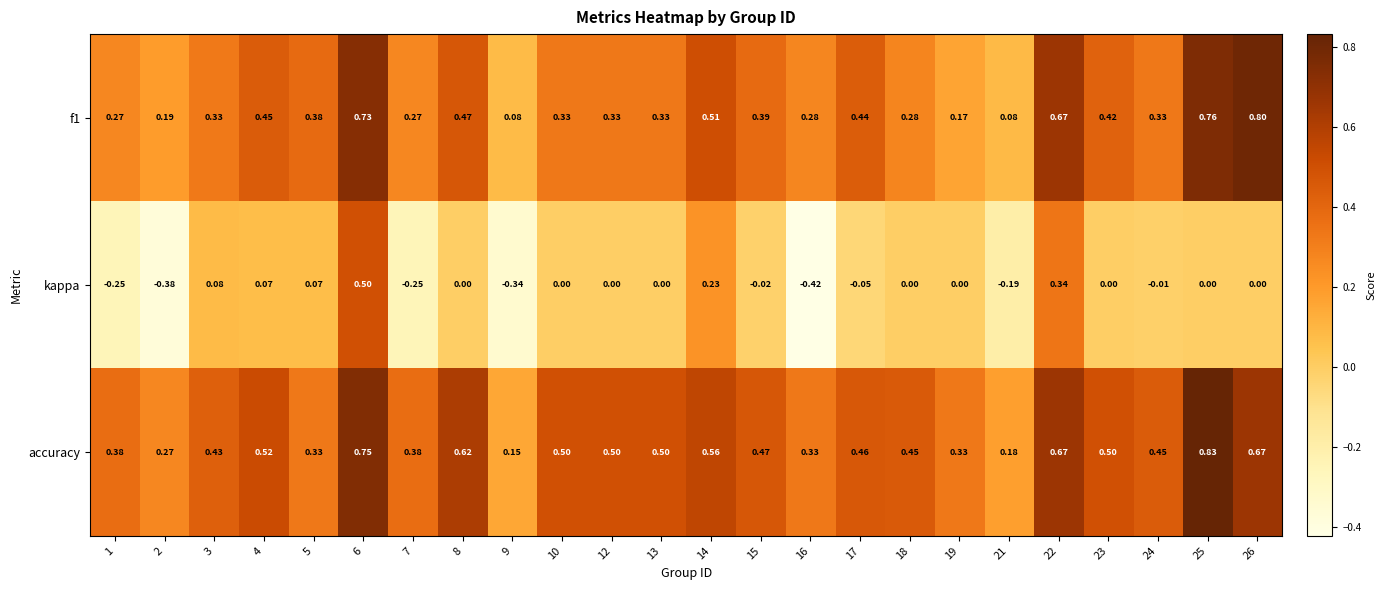

Which series has the widest spread of values?

kappa